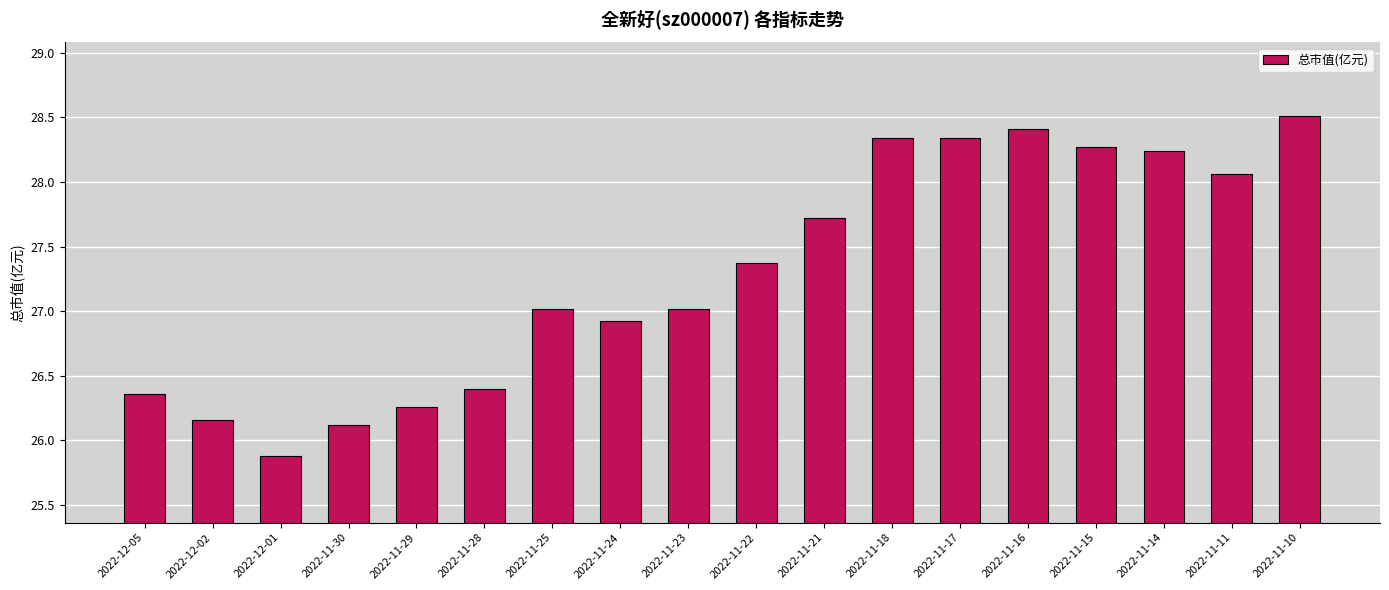

What is the sum of all values?

491.4